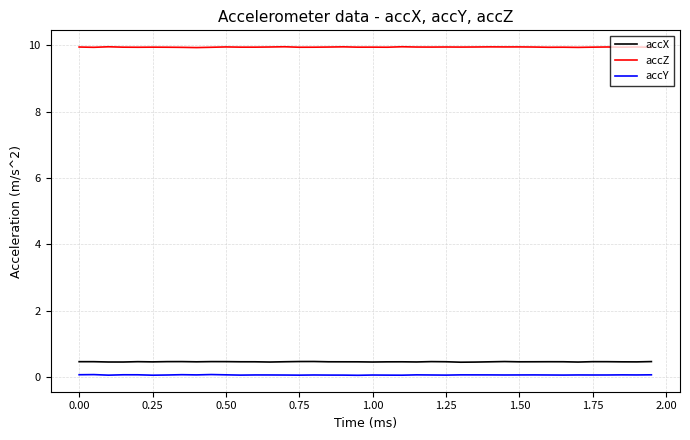

Which series has the largest total across all categories?

accZ